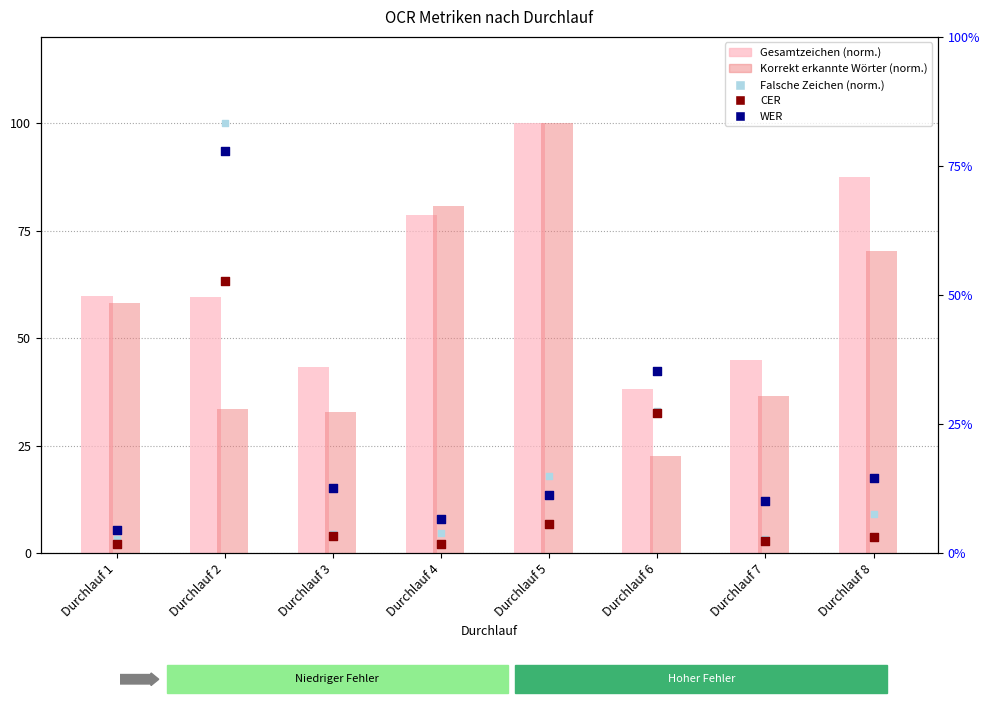

Which series has the largest total across all categories?

Gesamtzeichen (norm.)